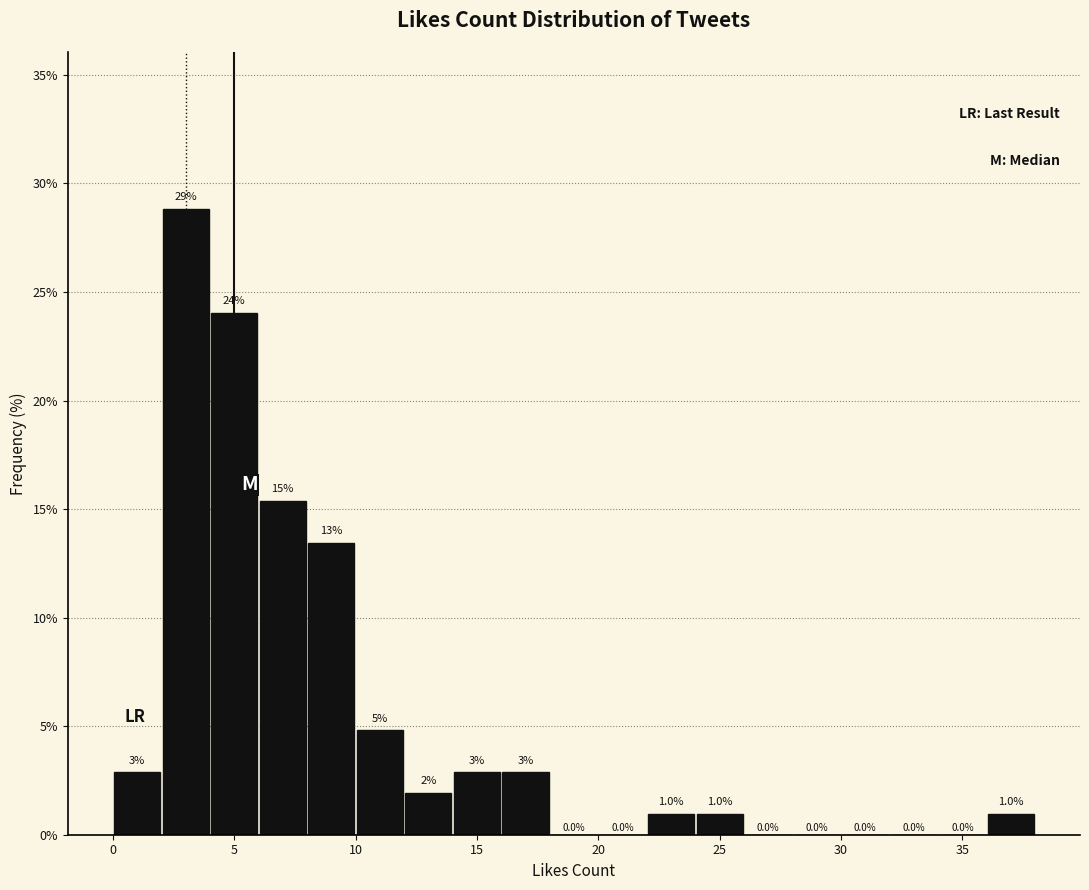

Which range on the x-axis has the tallest bar?

2 to 4